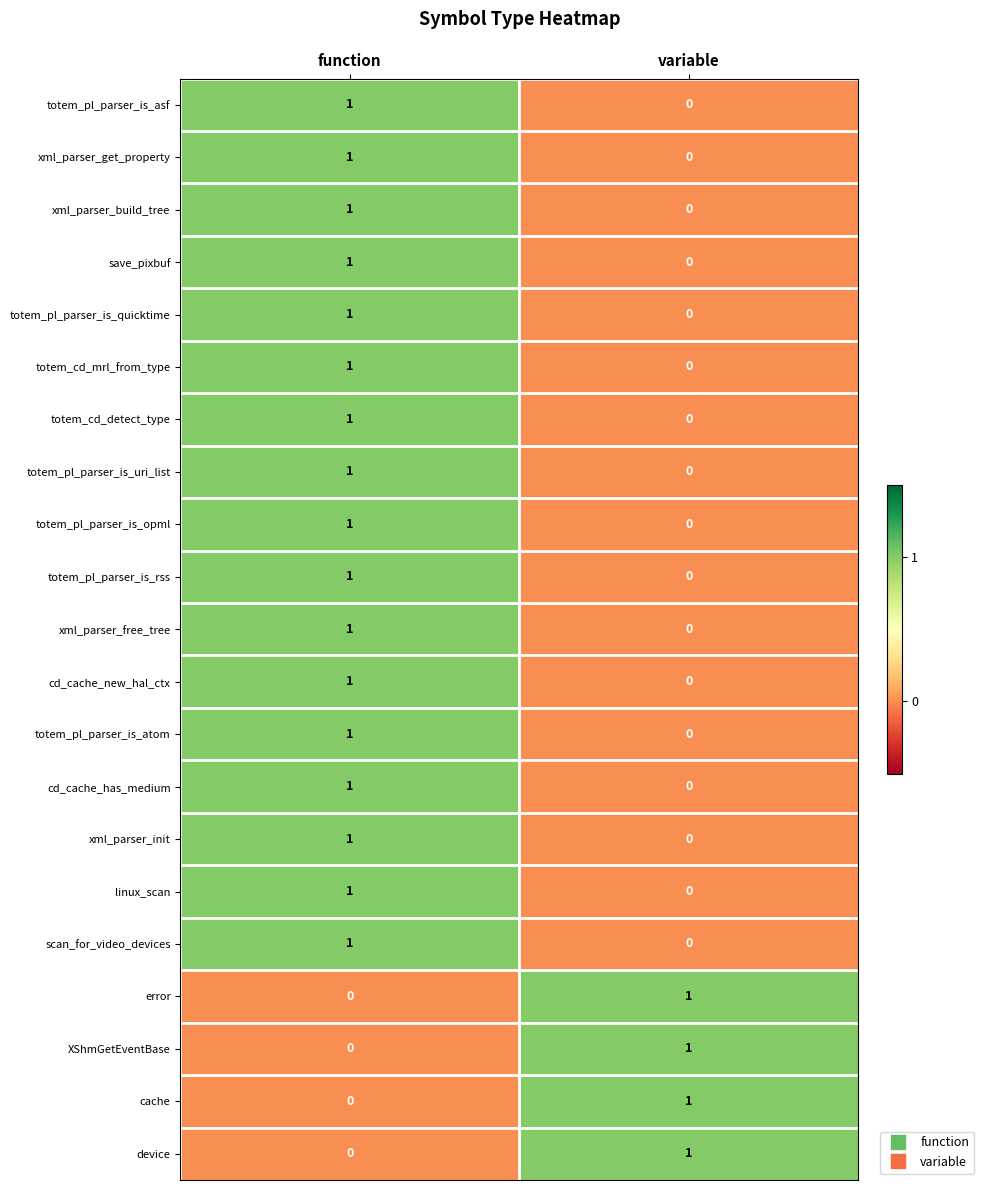

List the labels in order of xml_parser_build_tree value, smallest first.

variable, function